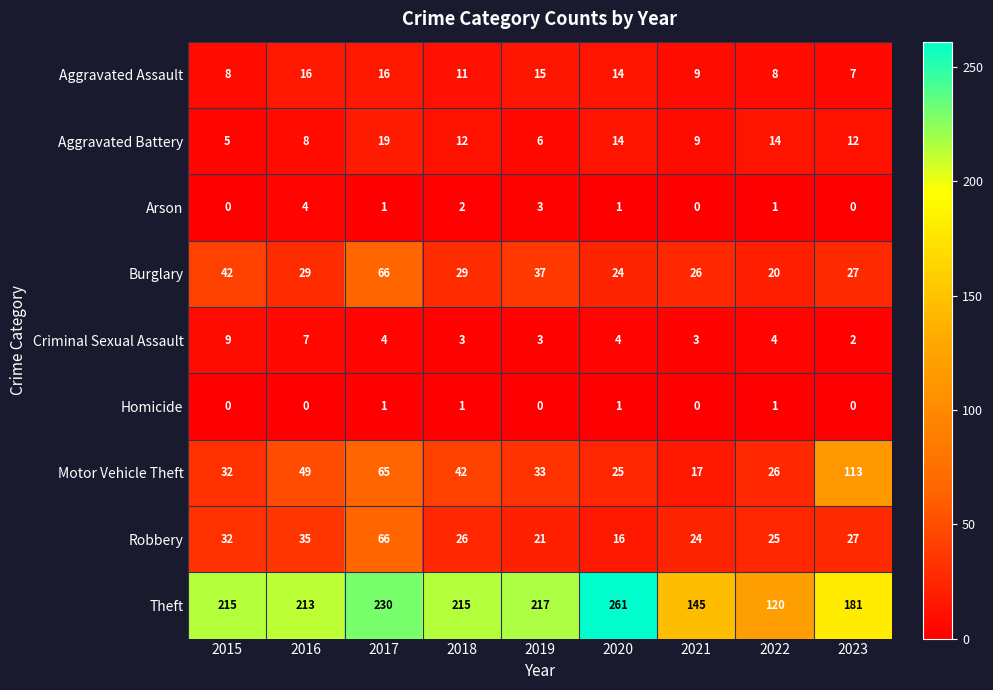

At which label does Burglary reach its minimum?

2022